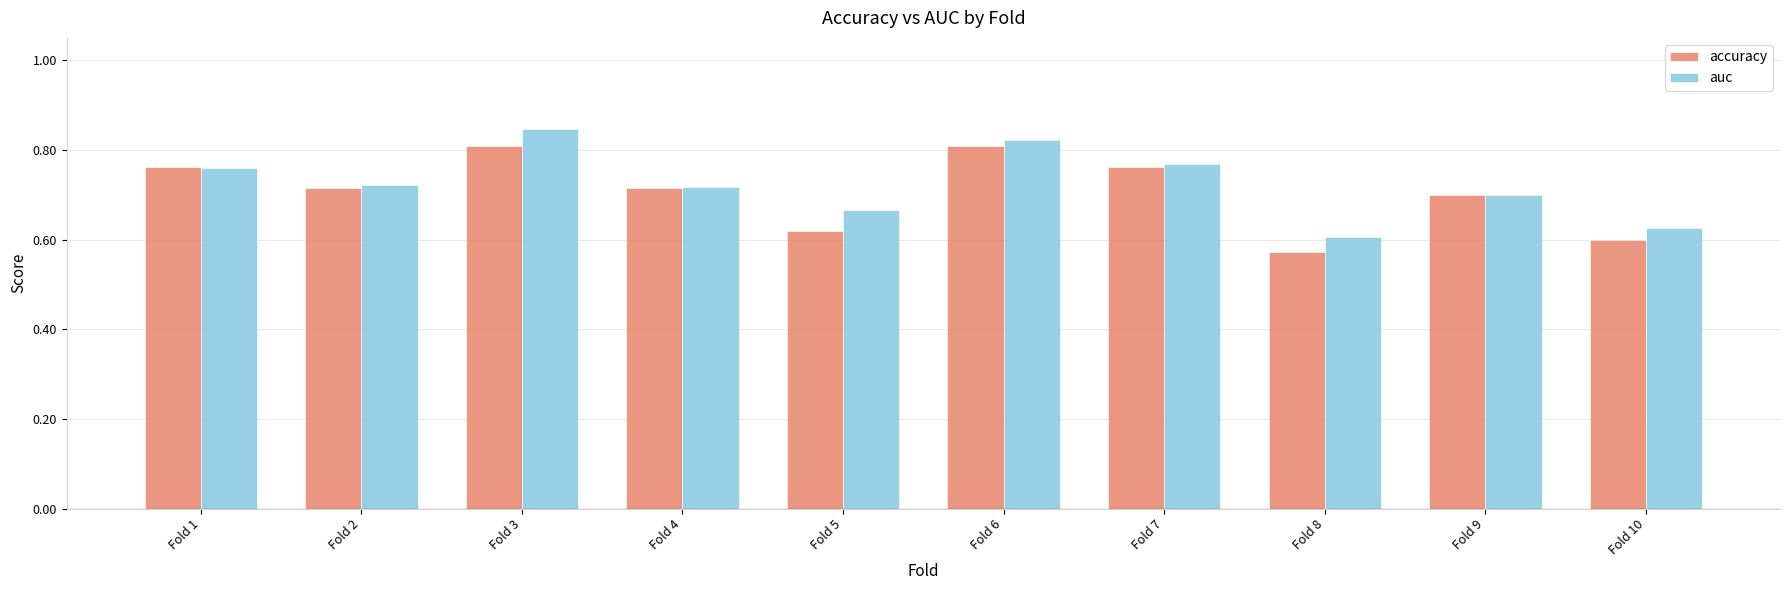

List the series in order of their peak value, lowest first.

accuracy, auc